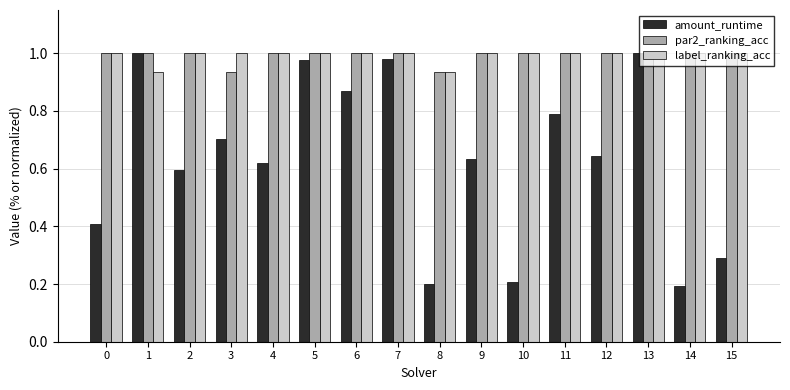

What is the difference between the second highest and second lowest values in the label_ranking_acc series?

0.1